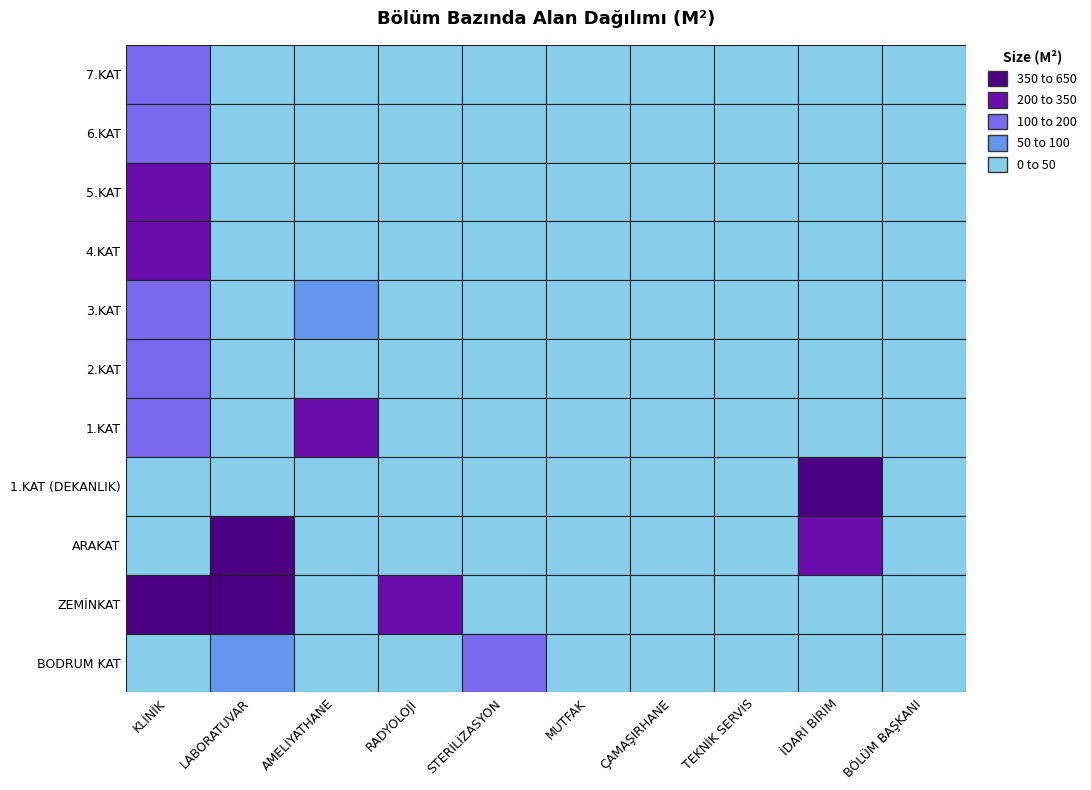

Reading left to right, what are all the values shown in this chart?

7.KAT: KLİNİK=196.0	LABORATUVAR=40.0	AMELİYATHANE=0.0	RADYOLOJİ=18.3	STERİLİZASYON=5.5	MUTFAK=7.0	ÇAMAŞIRHANE=0.0	TEKNİK SERVİS=0.0	İDARİ BİRİM=0.0	BÖLÜM BAŞKANI=30.0
6.KAT: KLİNİK=191.0	LABORATUVAR=14.0	AMELİYATHANE=0.0	RADYOLOJİ=14.0	STERİLİZASYON=7.0	MUTFAK=7.0	ÇAMAŞIRHANE=0.0	TEKNİK SERVİS=0.0	İDARİ BİRİM=0.0	BÖLÜM BAŞKANI=30.0
5.KAT: KLİNİK=227.0	LABORATUVAR=14.0	AMELİYATHANE=0.0	RADYOLOJİ=0.0	STERİLİZASYON=18.0	MUTFAK=7.0	ÇAMAŞIRHANE=0.0	TEKNİK SERVİS=0.0	İDARİ BİRİM=0.0	BÖLÜM BAŞKANI=30.0
4.KAT: KLİNİK=205.0	LABORATUVAR=0.0	AMELİYATHANE=0.0	RADYOLOJİ=35.0	STERİLİZASYON=18.0	MUTFAK=7.0	ÇAMAŞIRHANE=0.0	TEKNİK SERVİS=0.0	İDARİ BİRİM=0.0	BÖLÜM BAŞKANI=30.0
3.KAT: KLİNİK=170.0	LABORATUVAR=0.0	AMELİYATHANE=80.0	RADYOLOJİ=0.0	STERİLİZASYON=9.0	MUTFAK=7.0	ÇAMAŞIRHANE=0.0	TEKNİK SERVİS=0.0	İDARİ BİRİM=0.0	BÖLÜM BAŞKANI=30.0
2.KAT: KLİNİK=193.0	LABORATUVAR=20.6	AMELİYATHANE=0.0	RADYOLOJİ=0.0	STERİLİZASYON=9.0	MUTFAK=4.0	ÇAMAŞIRHANE=0.0	TEKNİK SERVİS=0.0	İDARİ BİRİM=0.0	BÖLÜM BAŞKANI=30.0
1.KAT: KLİNİK=157.0	LABORATUVAR=0.0	AMELİYATHANE=290.0	RADYOLOJİ=0.0	STERİLİZASYON=0.0	MUTFAK=7.0	ÇAMAŞIRHANE=0.0	TEKNİK SERVİS=0.0	İDARİ BİRİM=0.0	BÖLÜM BAŞKANI=30.0
1.KAT (DEKANLIK): KLİNİK=0.0	LABORATUVAR=0.0	AMELİYATHANE=0.0	RADYOLOJİ=0.0	STERİLİZASYON=0.0	MUTFAK=17.0	ÇAMAŞIRHANE=0.0	TEKNİK SERVİS=0.0	İDARİ BİRİM=560.0	BÖLÜM BAŞKANI=0.0
ARAKAT: KLİNİK=0.0	LABORATUVAR=402.0	AMELİYATHANE=0.0	RADYOLOJİ=0.0	STERİLİZASYON=0.0	MUTFAK=0.0	ÇAMAŞIRHANE=0.0	TEKNİK SERVİS=42.0	İDARİ BİRİM=338.0	BÖLÜM BAŞKANI=0.0
ZEMİNKAT: KLİNİK=425.0	LABORATUVAR=616.0	AMELİYATHANE=0.0	RADYOLOJİ=280.0	STERİLİZASYON=30.0	MUTFAK=7.0	ÇAMAŞIRHANE=0.0	TEKNİK SERVİS=0.0	İDARİ BİRİM=48.0	BÖLÜM BAŞKANI=30.0
BODRUM KAT: KLİNİK=0.0	LABORATUVAR=90.0	AMELİYATHANE=0.0	RADYOLOJİ=0.0	STERİLİZASYON=155.0	MUTFAK=0.0	ÇAMAŞIRHANE=15.0	TEKNİK SERVİS=0.0	İDARİ BİRİM=0.0	BÖLÜM BAŞKANI=0.0